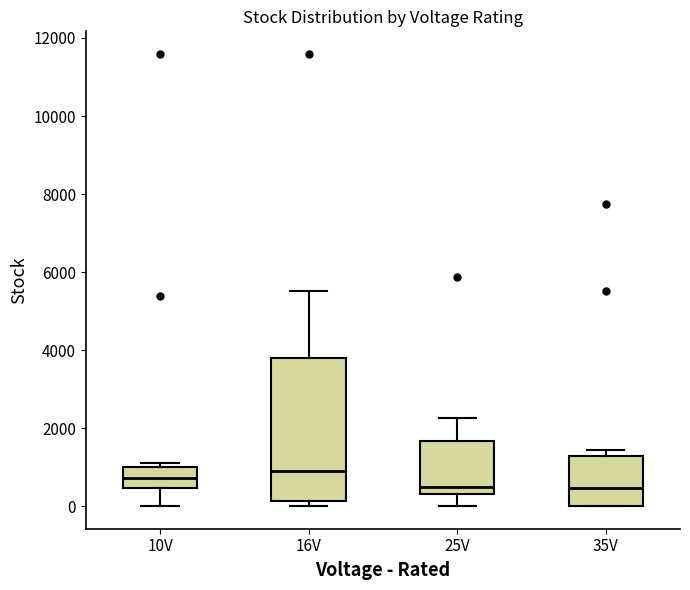

Where does the median line of the box for 16V sit on the y-axis? The values are not printed on the chart, so give them approximately, as read against the axis.

1000